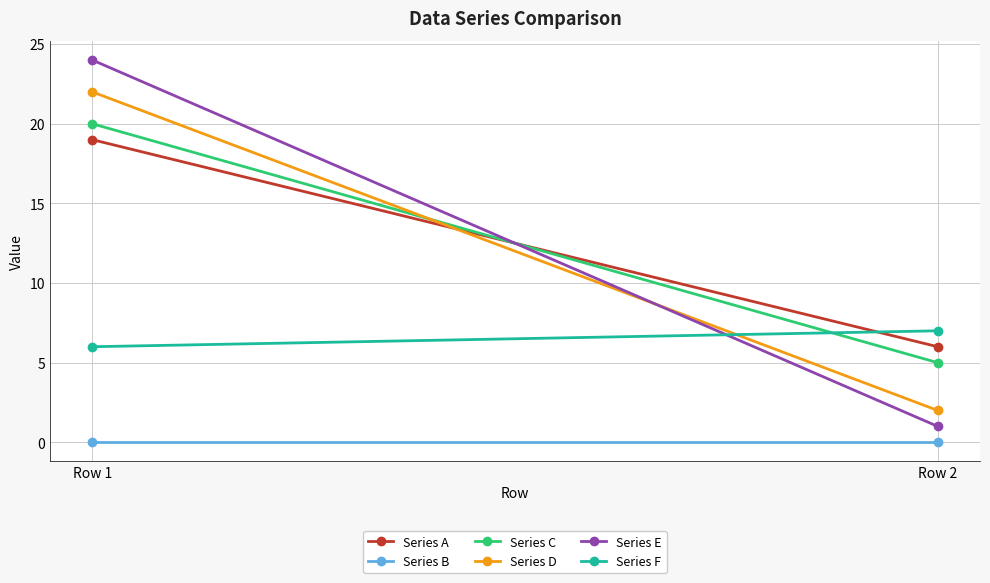

At which label does Series A reach its peak?

Row 1